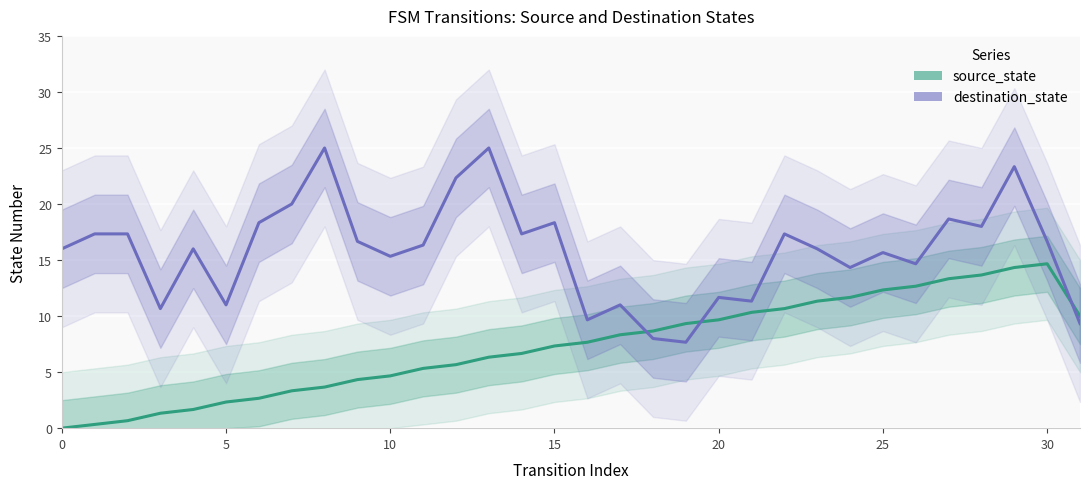

What is the sum of all source_state values?

235.0